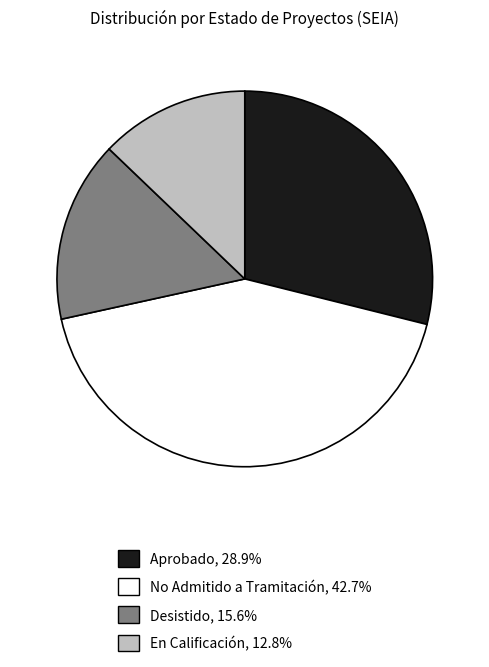

What is the ratio of the value at En Calificación to the value at Desistido?

0.8